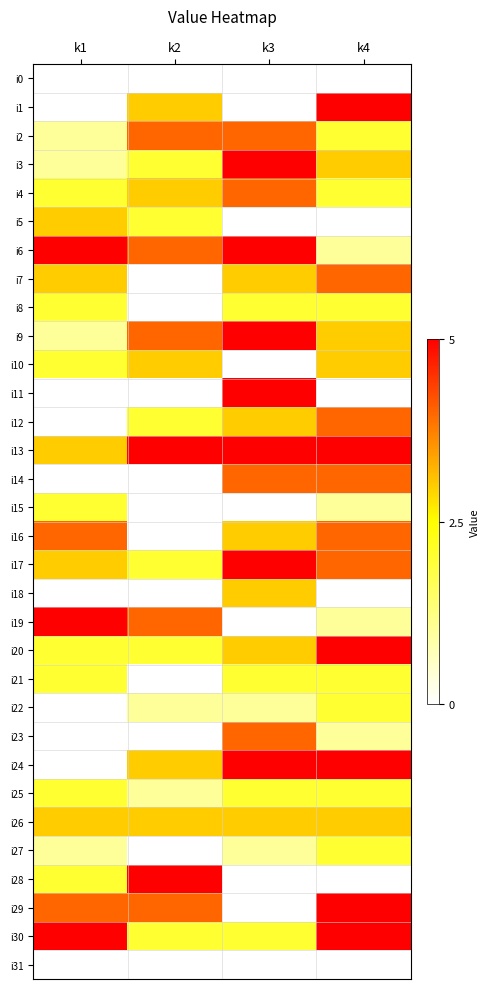

At how many categories does at least one series exceed 1?

4